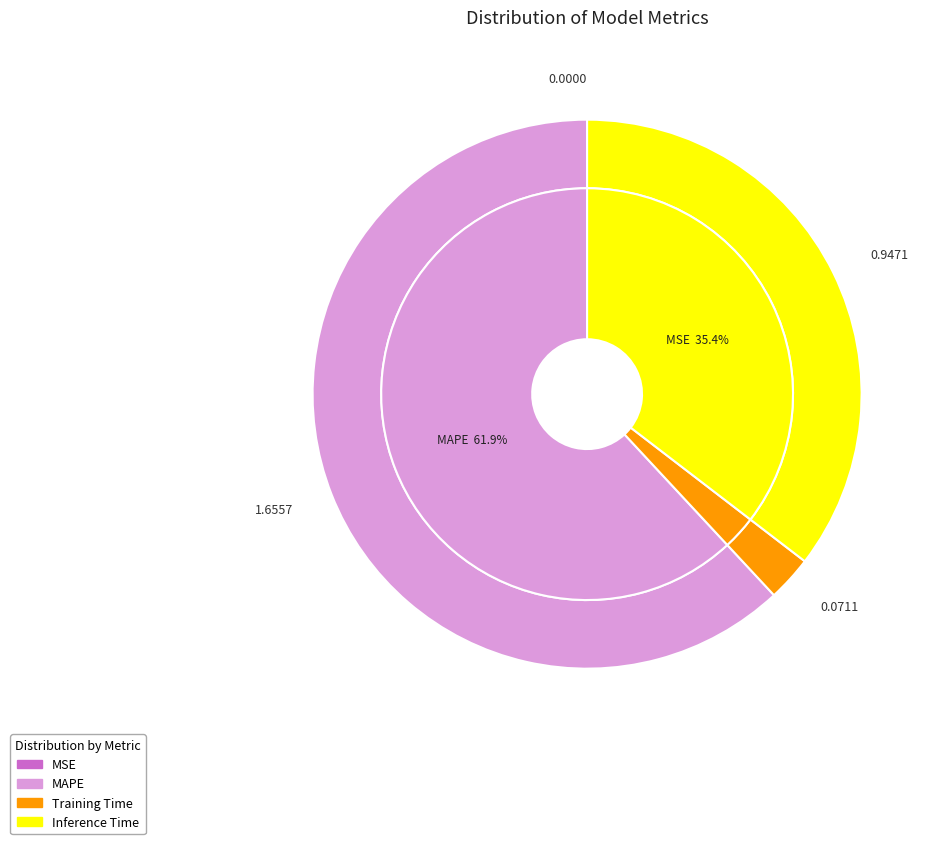

To the nearest percent, what is the difference between the SMAPE and MAPE slice percentages?

62%